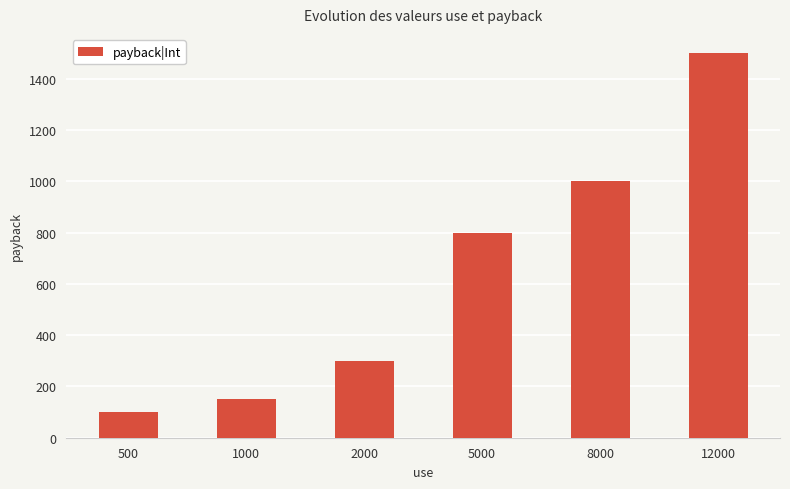

What is the minimum value shown in the chart?

100